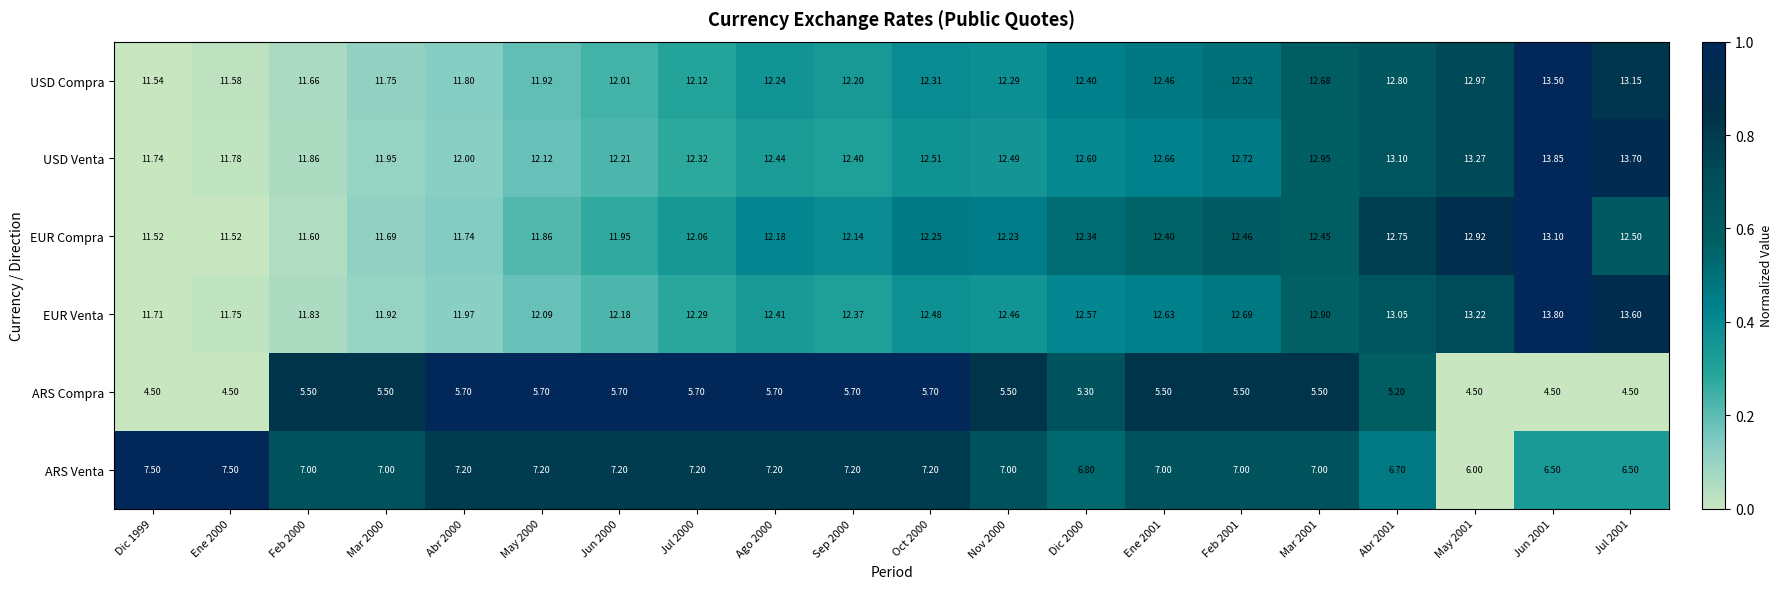

Which series changed the most between Dic 1999 and Mar 2000?

ARS Compra